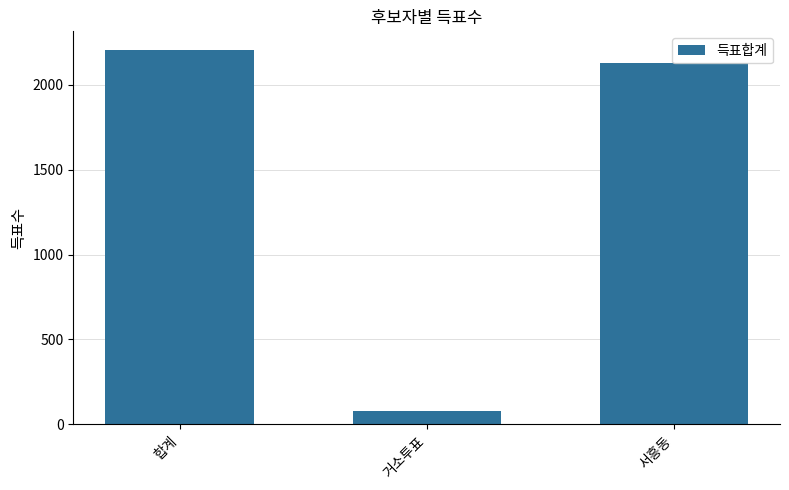

Where is the data nearest to the value 1142?

서흥동